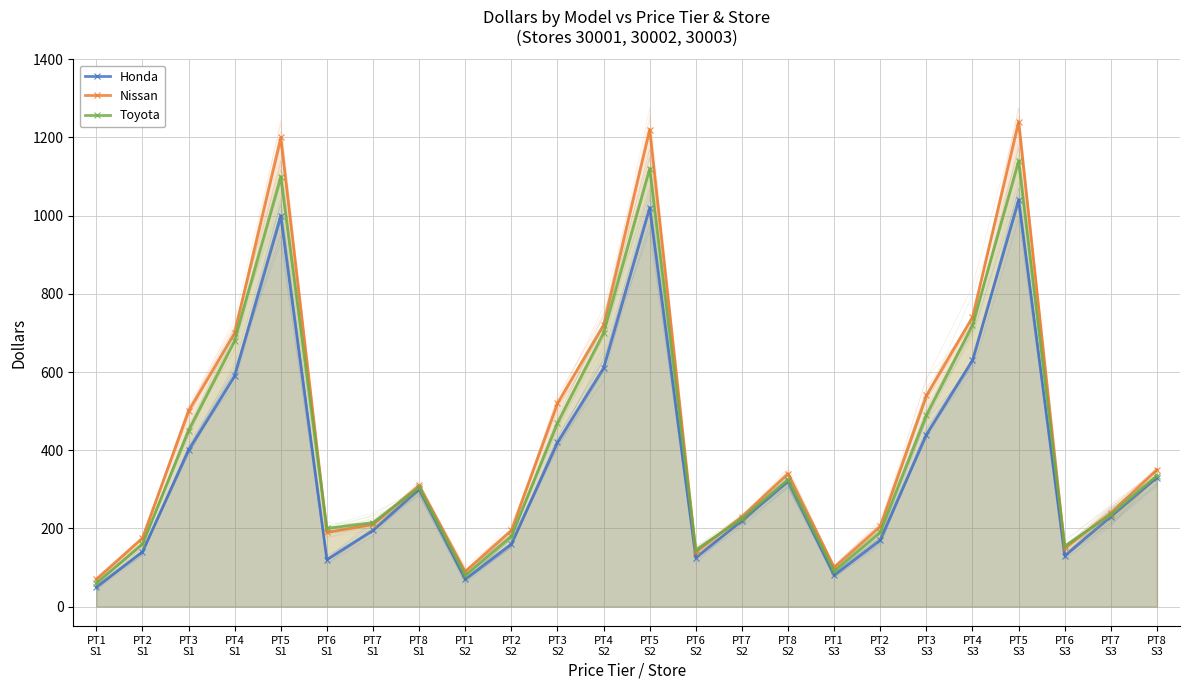

Count the number of data series in this chart.

3